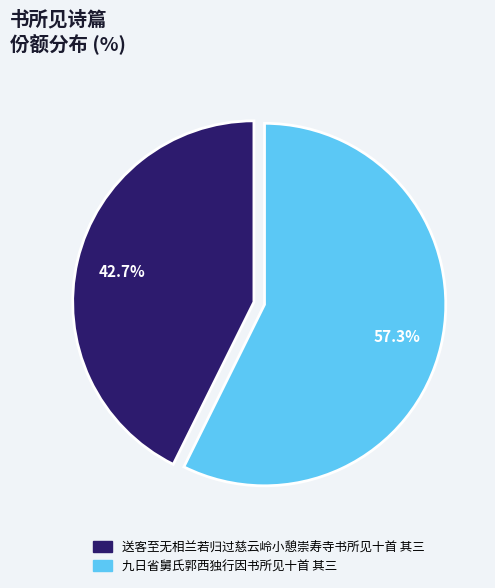

Count the number of slices in the pie.

2